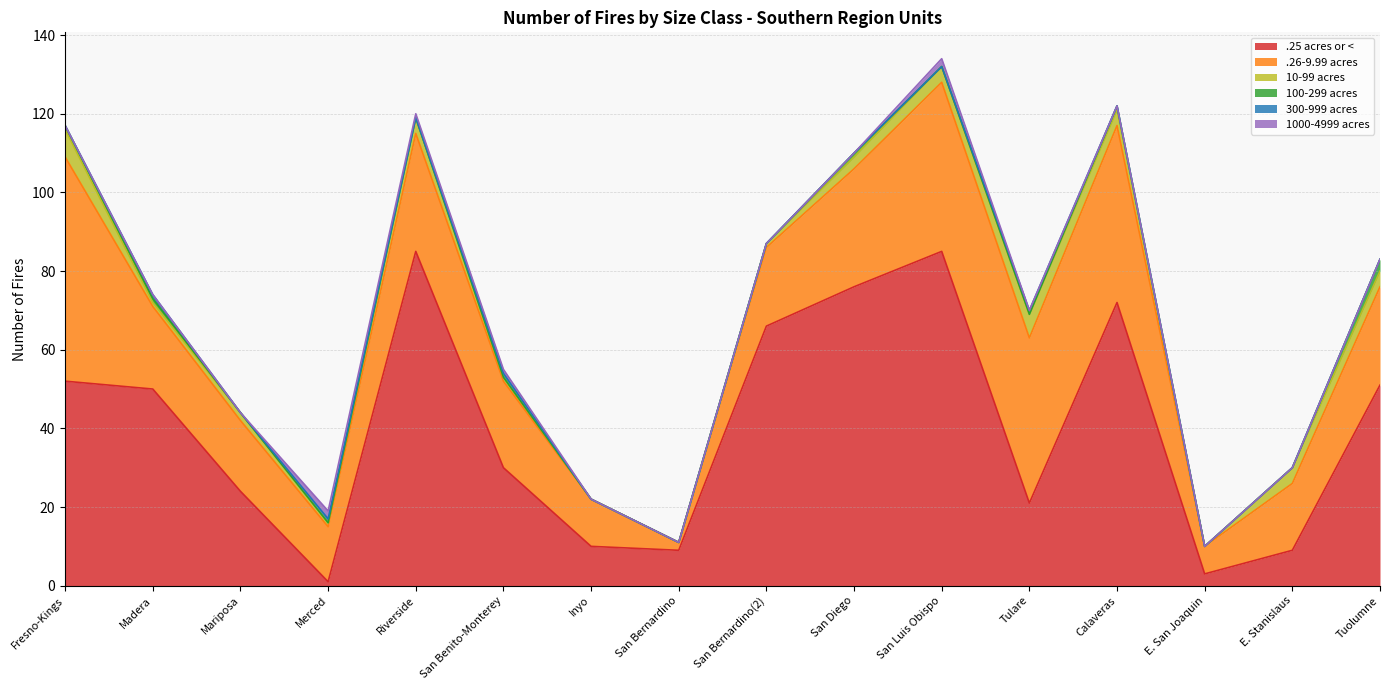

How many values in the 10-99 acres series exceed 3?

7